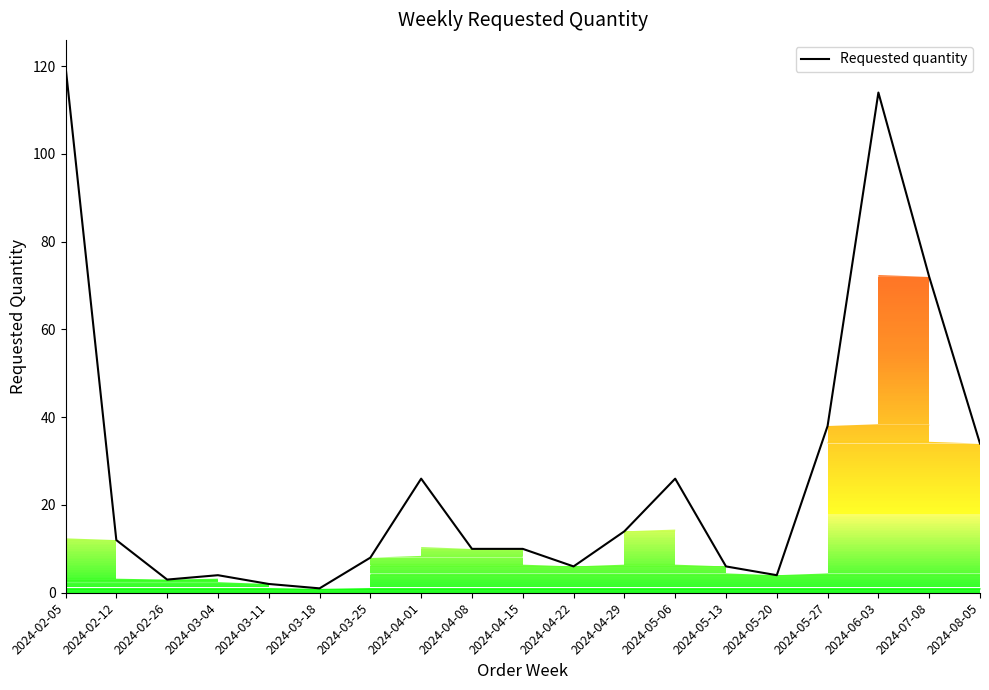

What is the smallest value displayed?

1